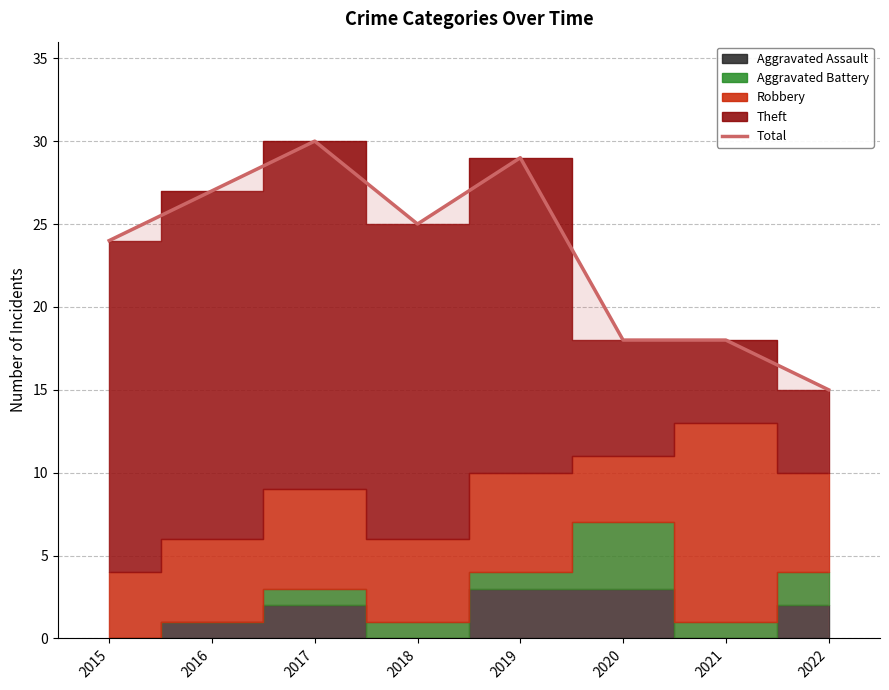

Which category has the lowest value across all series?

2022